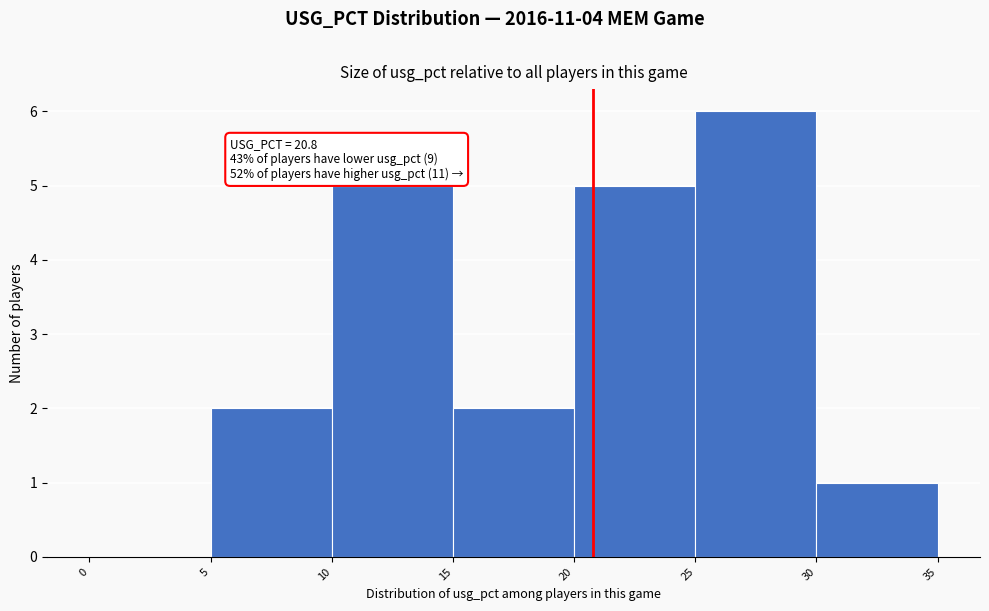

Over which range of the x-axis is the bar tallest?

25 to 30